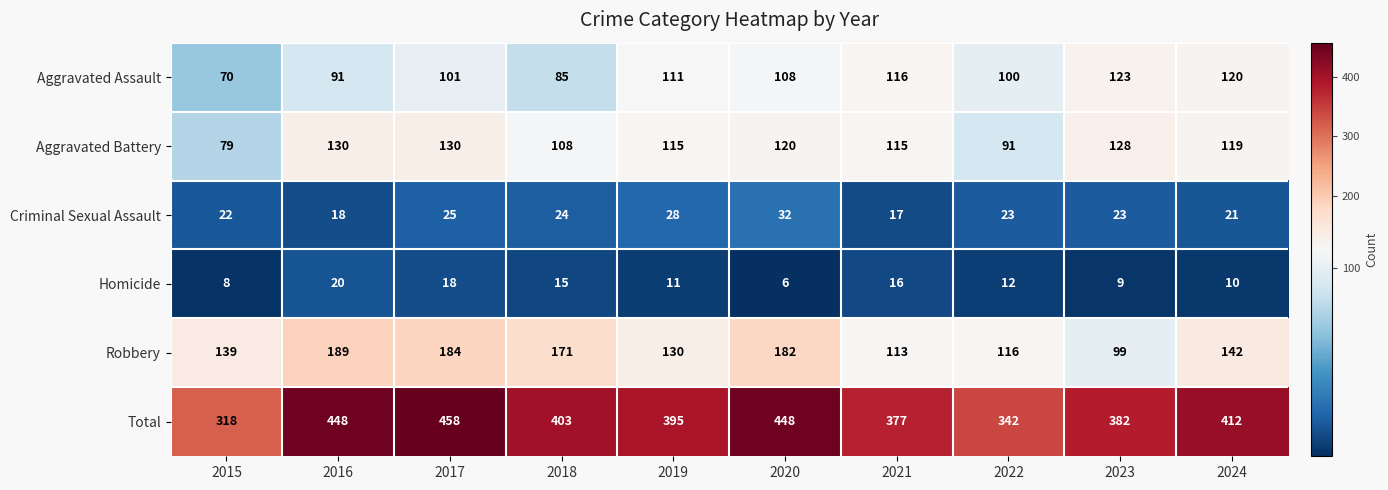

The Homicide series shows 21 at 2022. True or false?

False